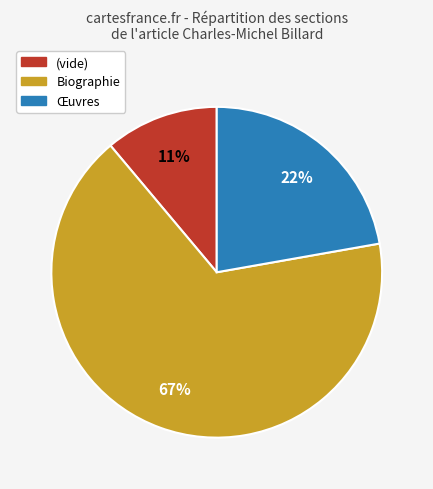

To the nearest percent, what is the difference between the largest and smallest slice percentages?

56%